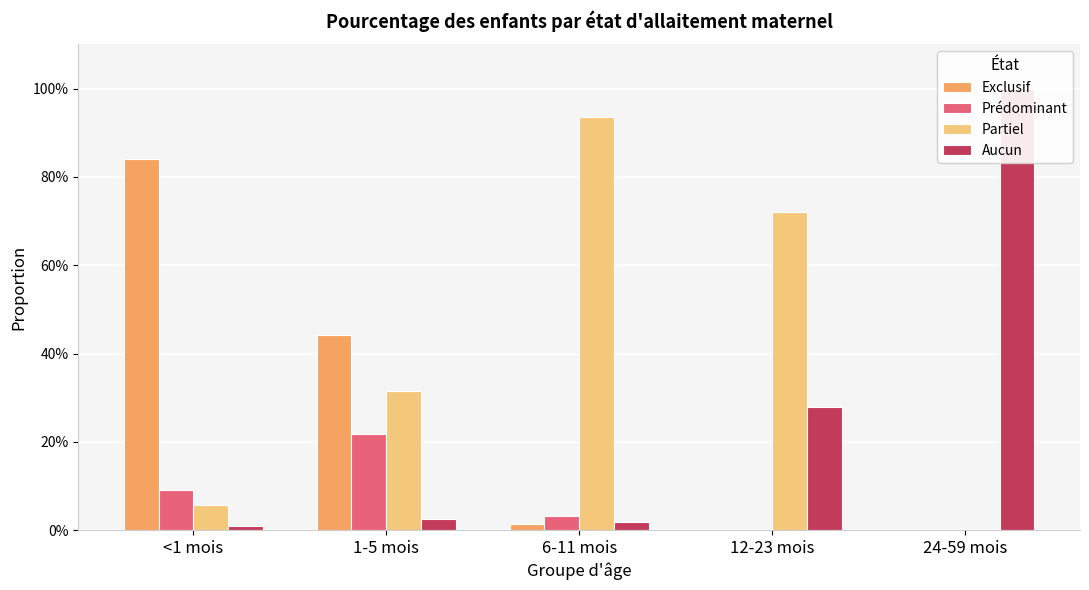

Which series has the largest total across all categories?

Partiel